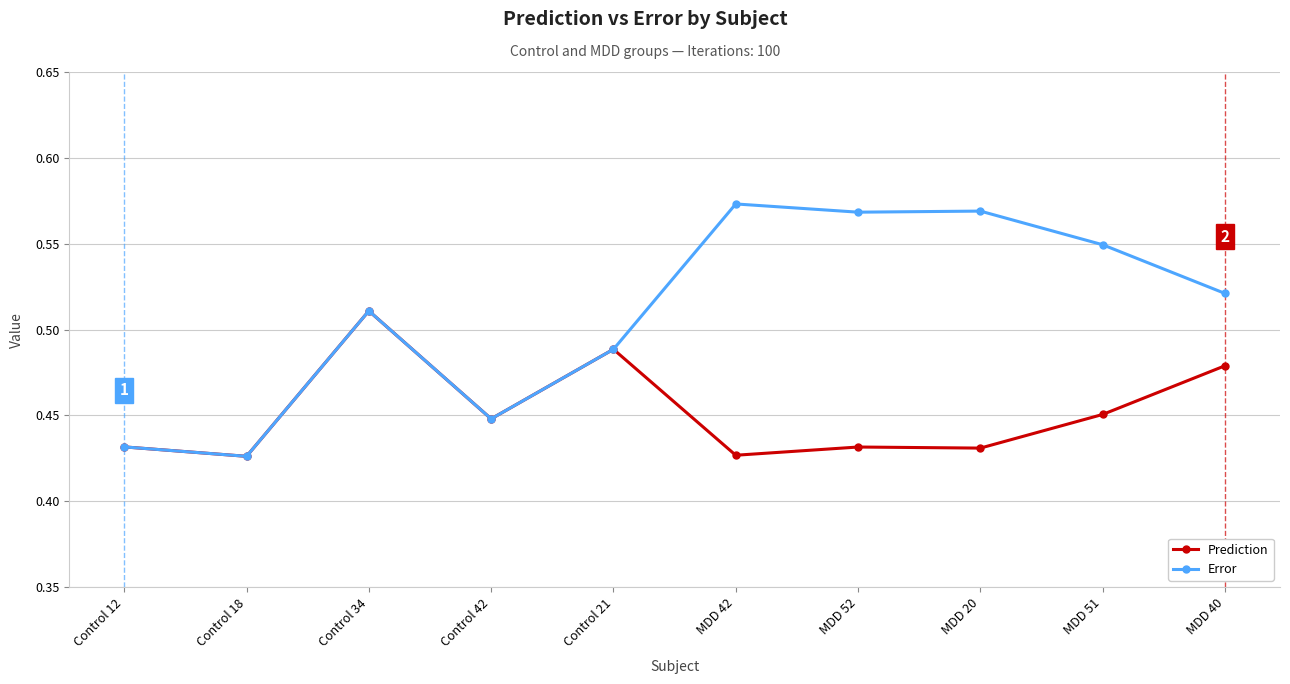

What is the label of the 5th point from the right?

MDD 42